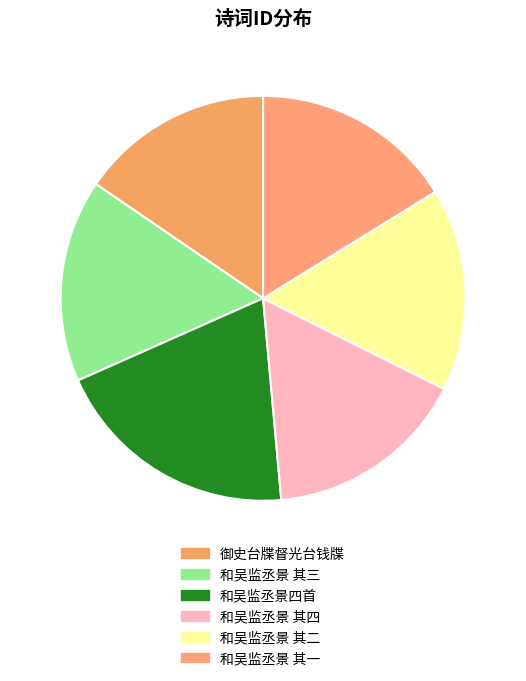

Count the number of slices in the pie.

6